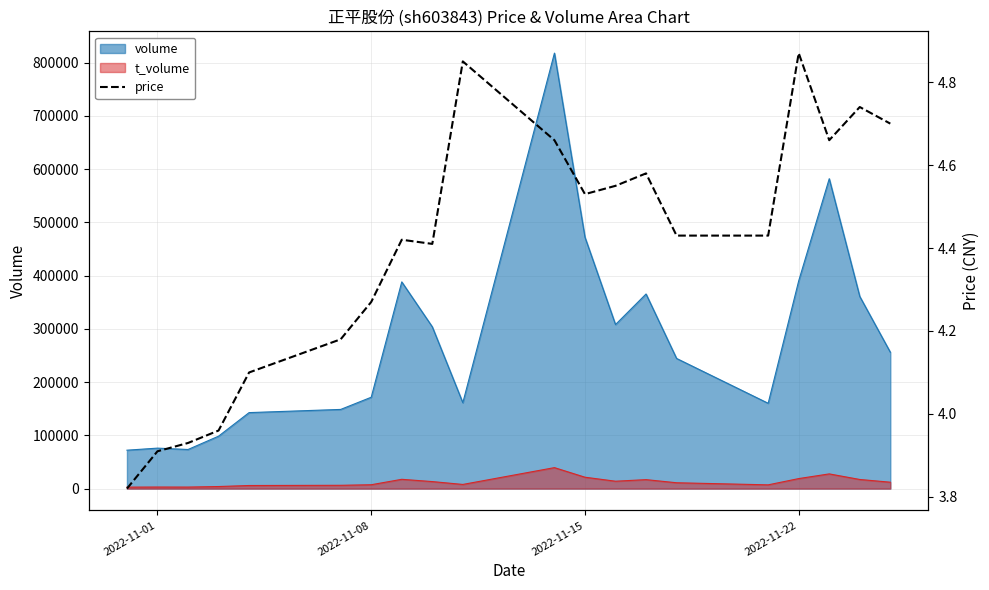

True or false: volume and t_volume intersect in this chart.

False